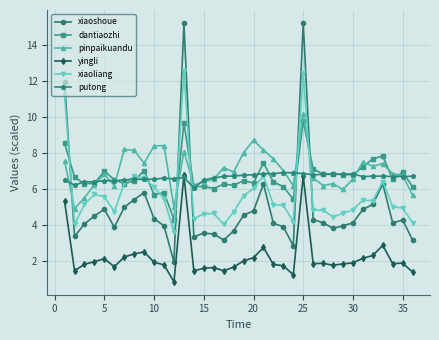

After their last crossing, which series has the higher values: dantiaozhi or xiaoshoue?

dantiaozhi